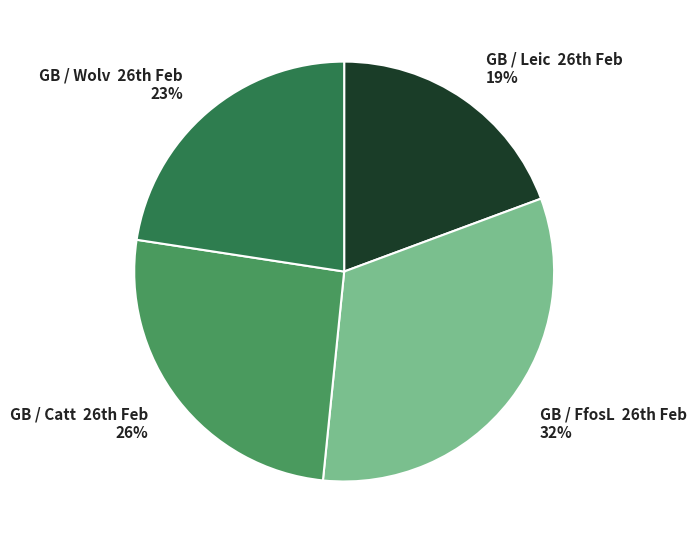

Which category has the smallest portion of the pie?

GB / Leic 26th Feb